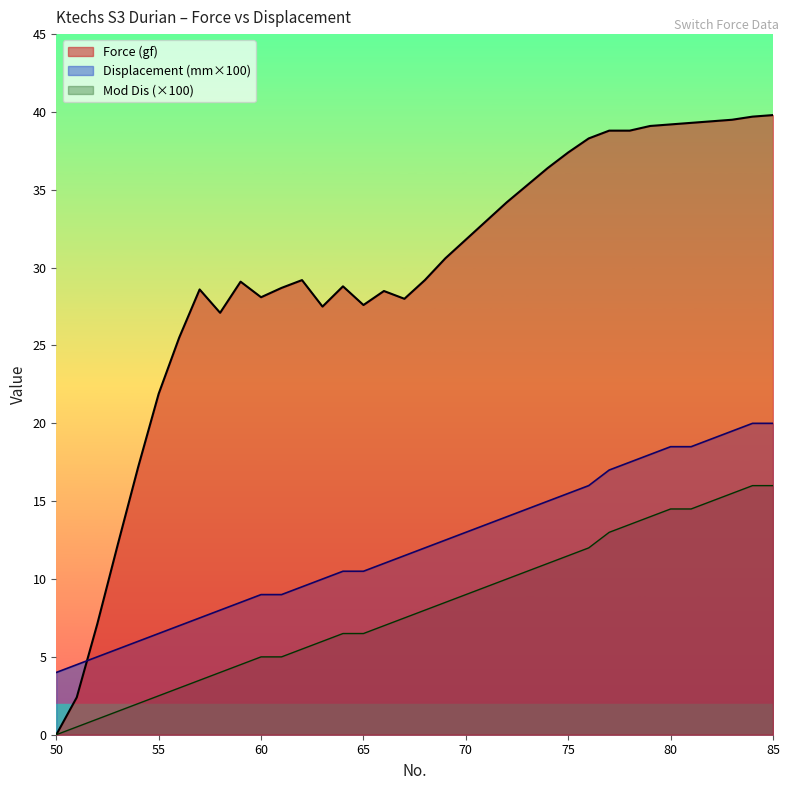

How many lines are shown in the chart?

3